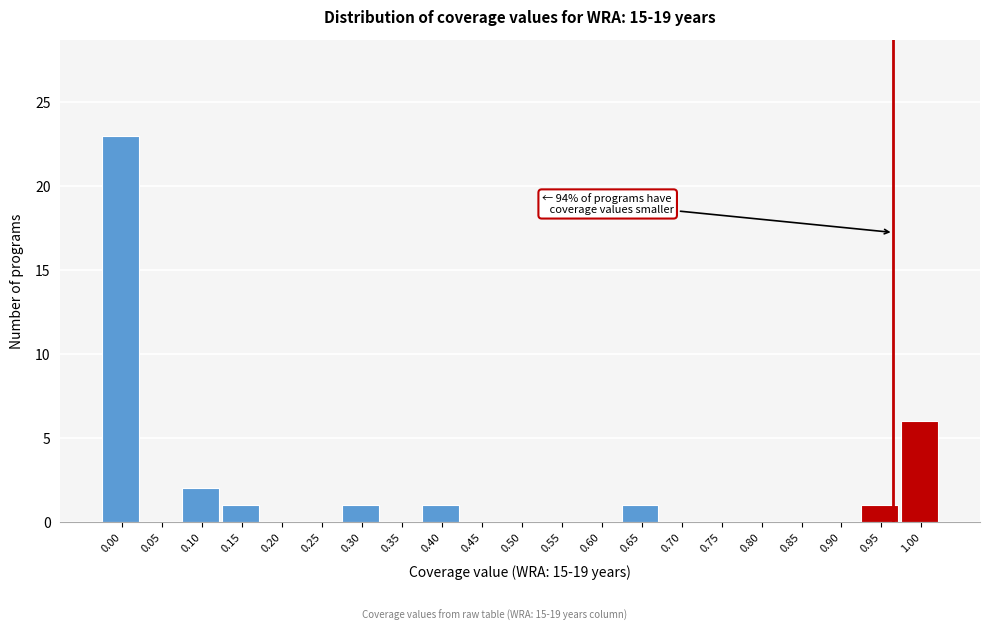

Reading left to right, transcribe all the data shown in this chart.

0.00=23	0.05=0	0.10=2	0.15=1	0.20=0	0.25=0	0.30=1	0.35=0	0.40=1	0.45=0	0.50=0	0.55=0	0.60=0	0.65=1	0.70=0	0.75=0	0.80=0	0.85=0	0.90=0	0.95=1	1.00=6